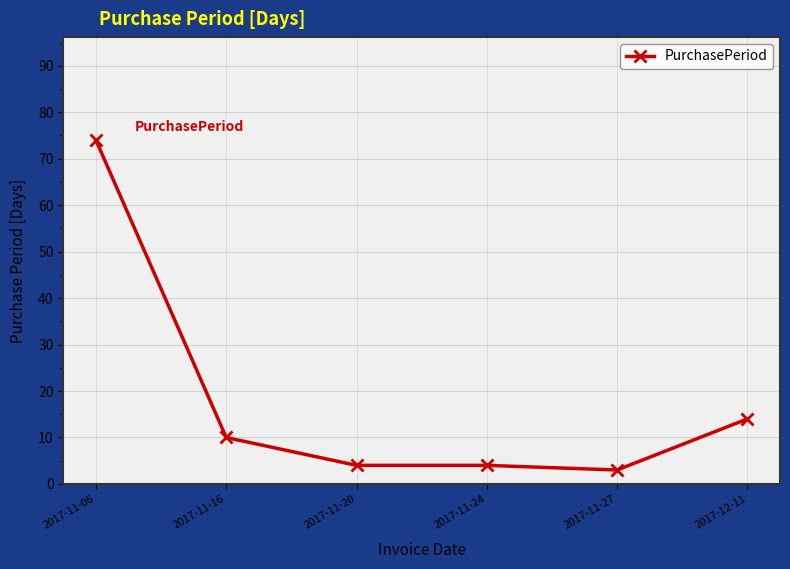

Which has a higher value, 2017-12-11 or 2017-11-16?

2017-12-11